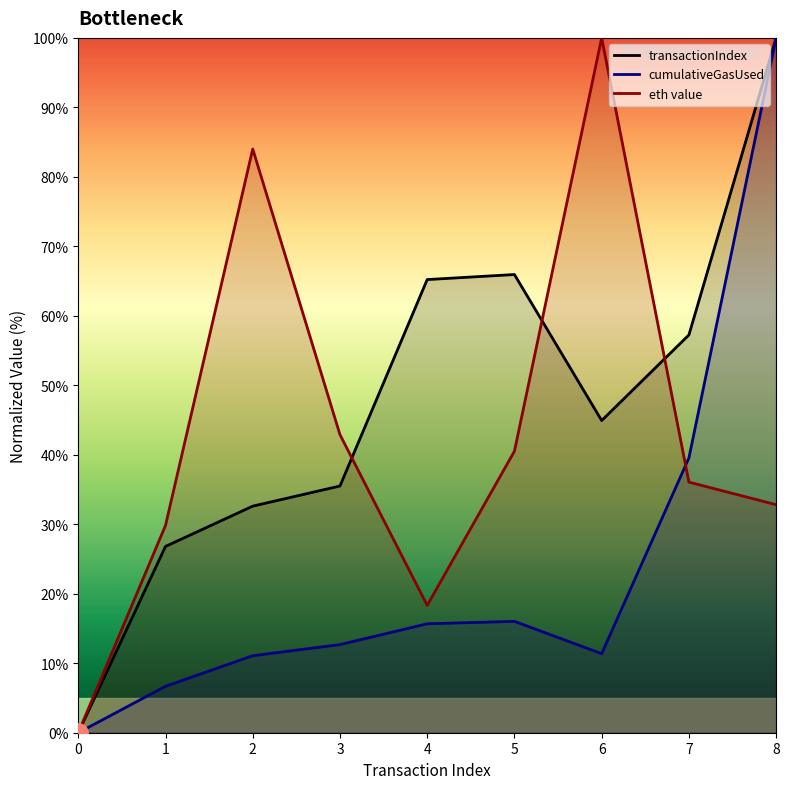

Which series has the widest spread of values?

transactionIndex